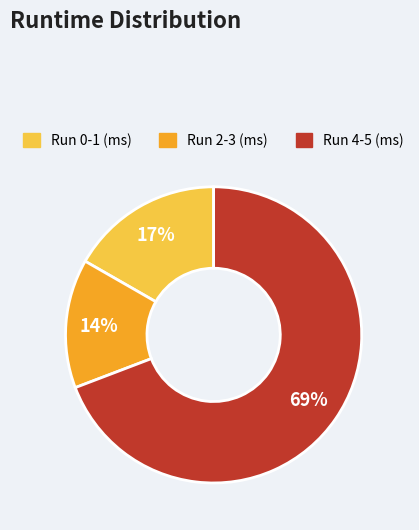

Is there any slice that represents more than half of the pie?

Yes